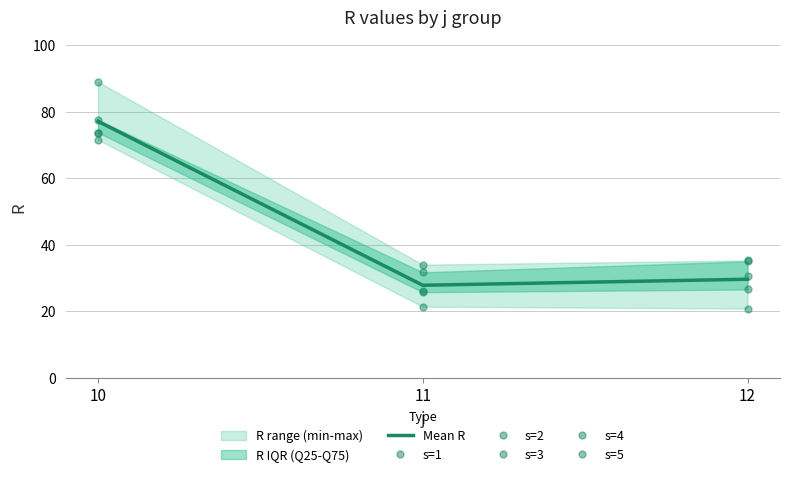

At how many categories does at least one series exceed 85?

1